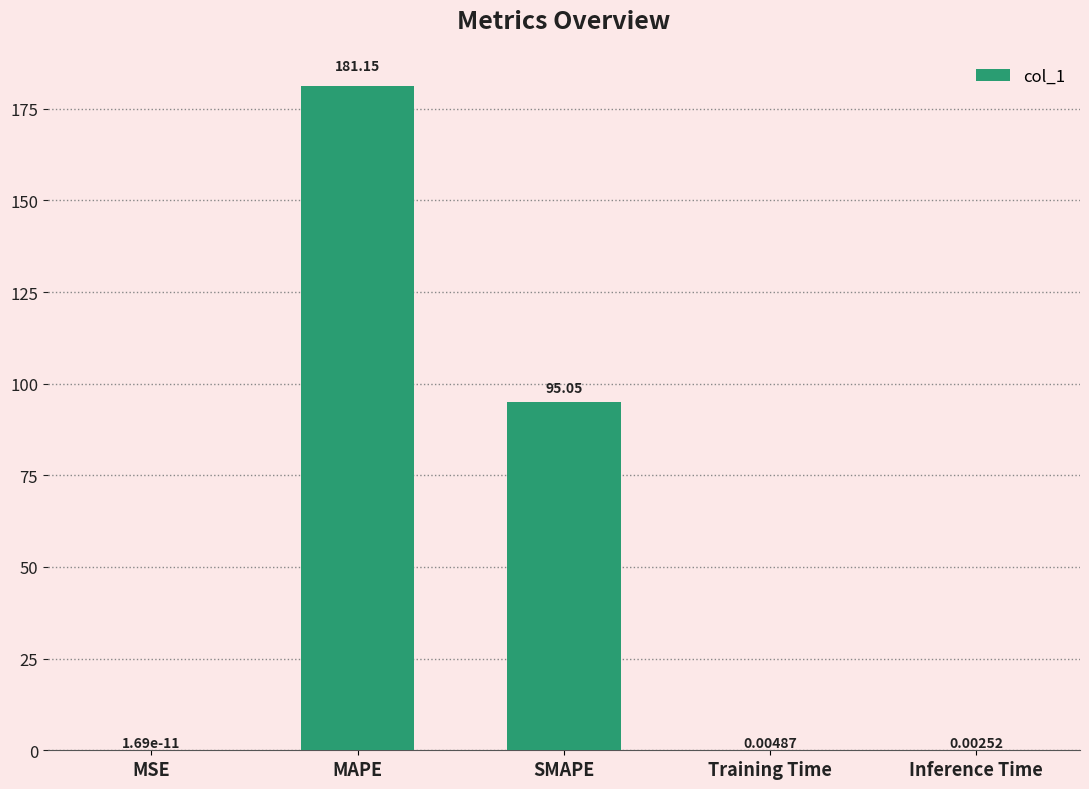

Where is the data nearest to the value 90?

SMAPE